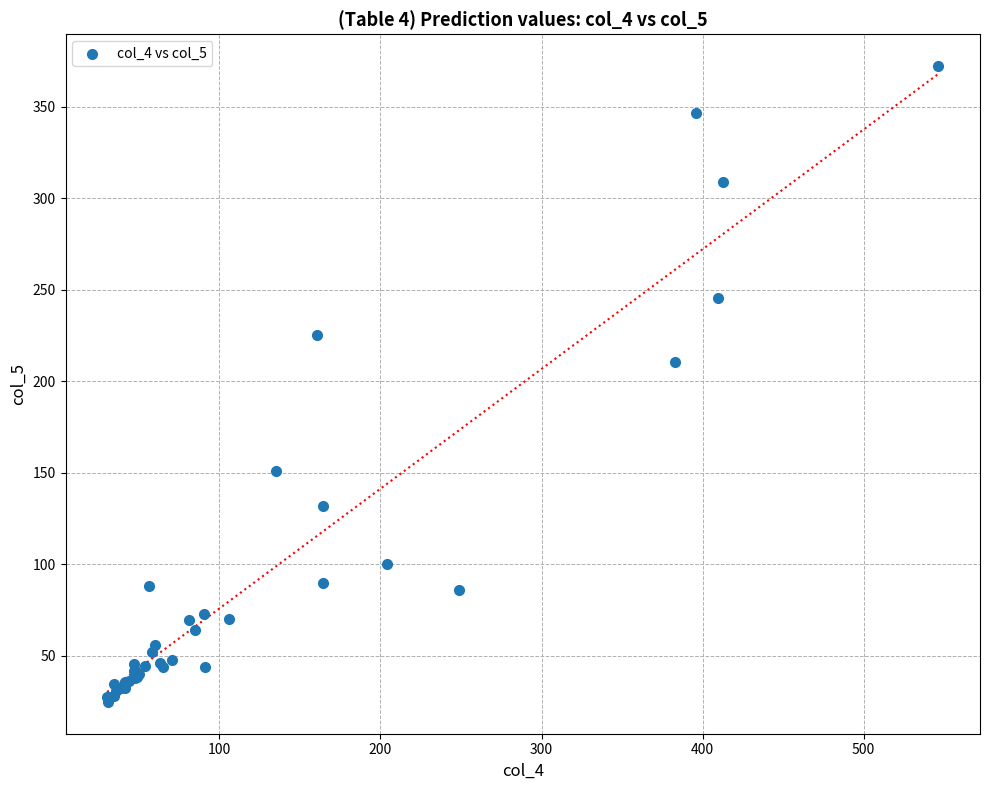

What Y value in the scatter plot is closest to 198?

210.4